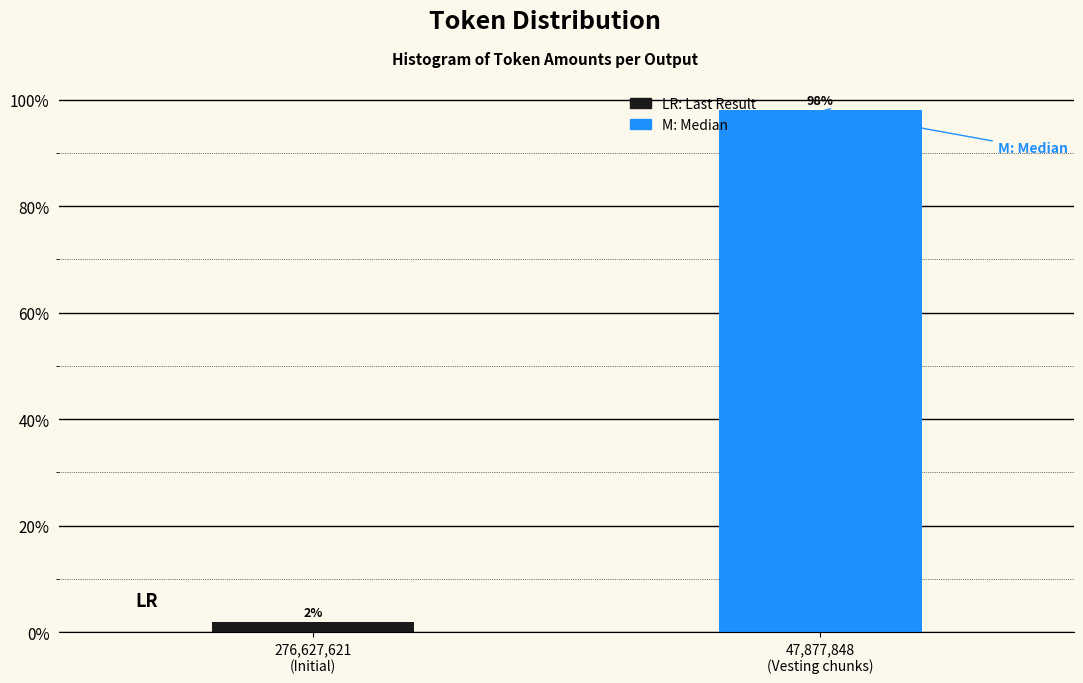

What is the greatest value displayed?

98.1